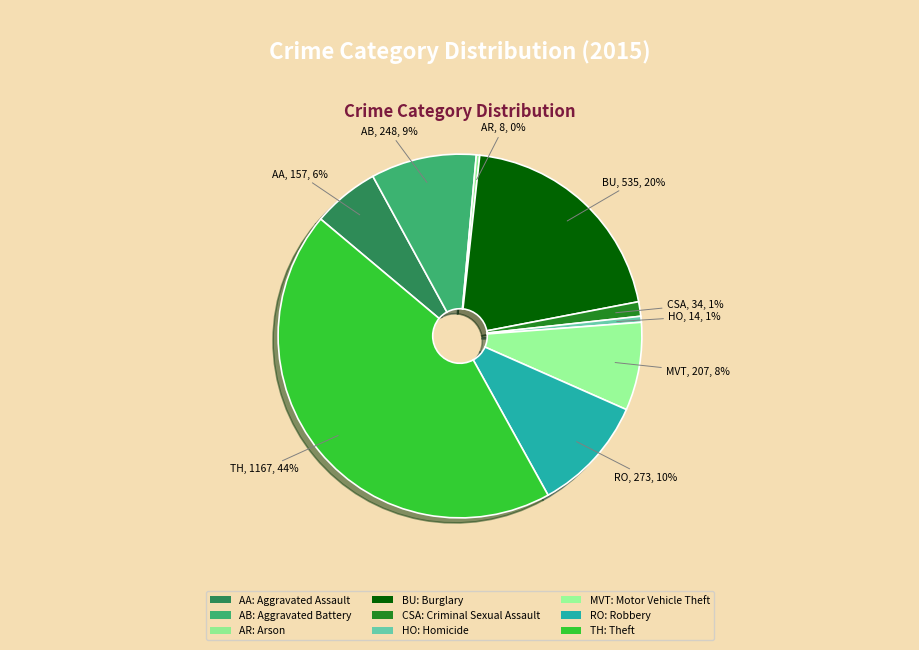

To the nearest percent, what portion does AA represent?

6%